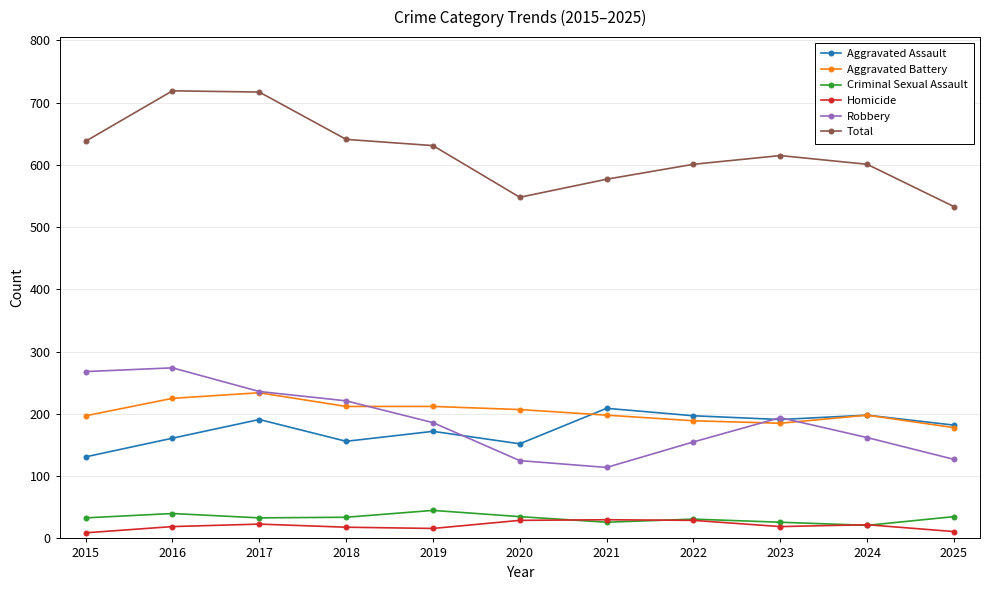

Which series changed the most between 2016 and 2020?

Total